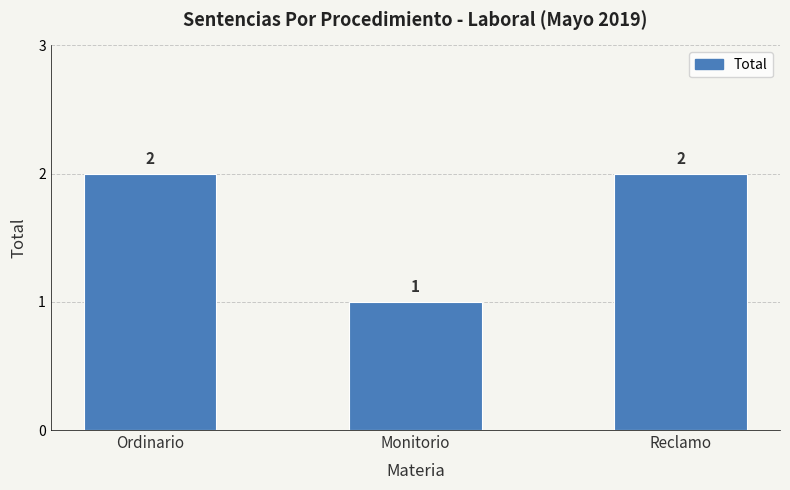

What is the sum of the values at Monitorio and Reclamo?

3